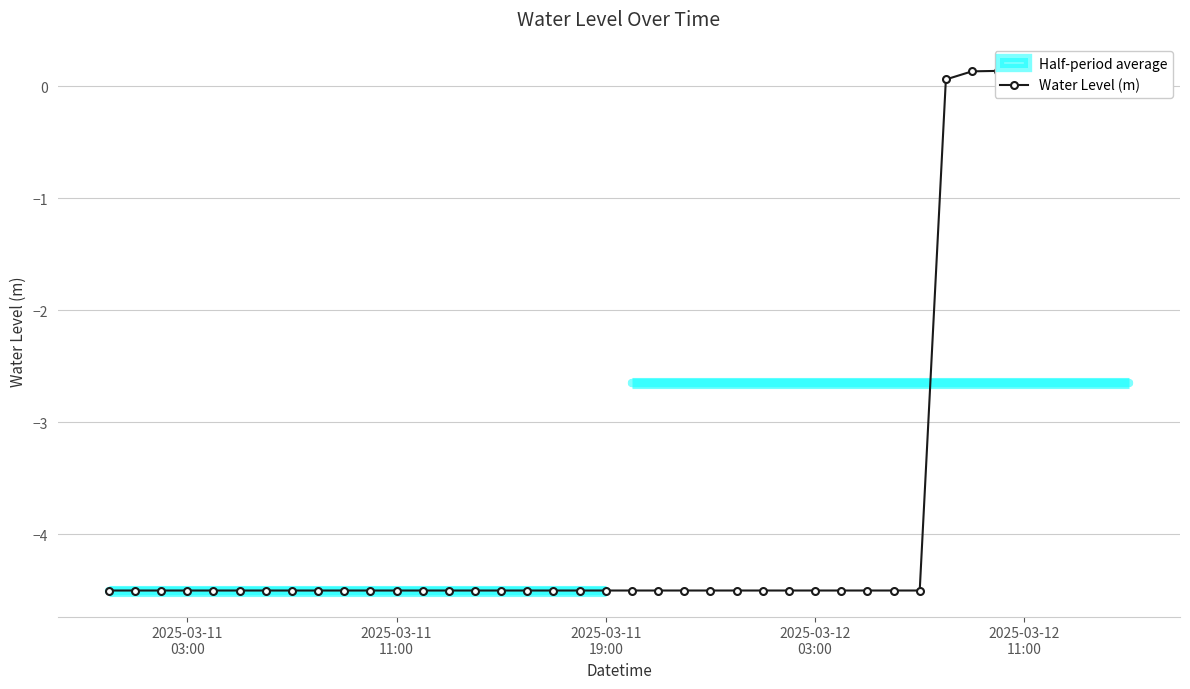

How many values are above zero?

8